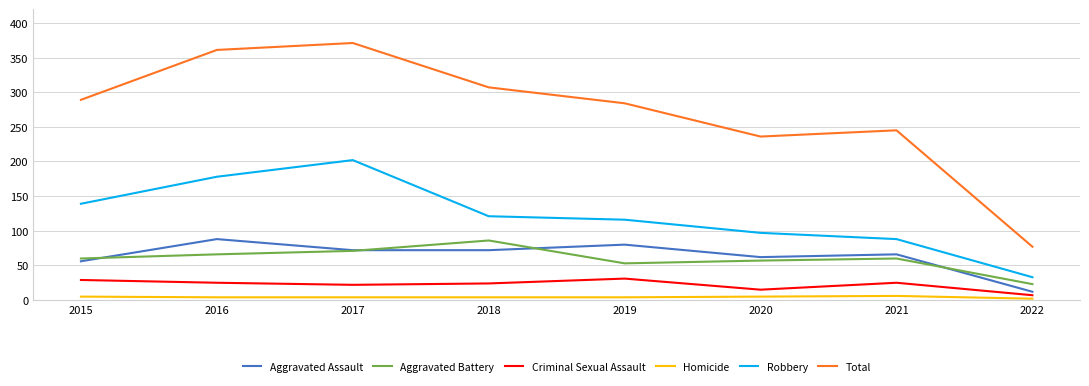

What is the total value across all series at 2021?

490